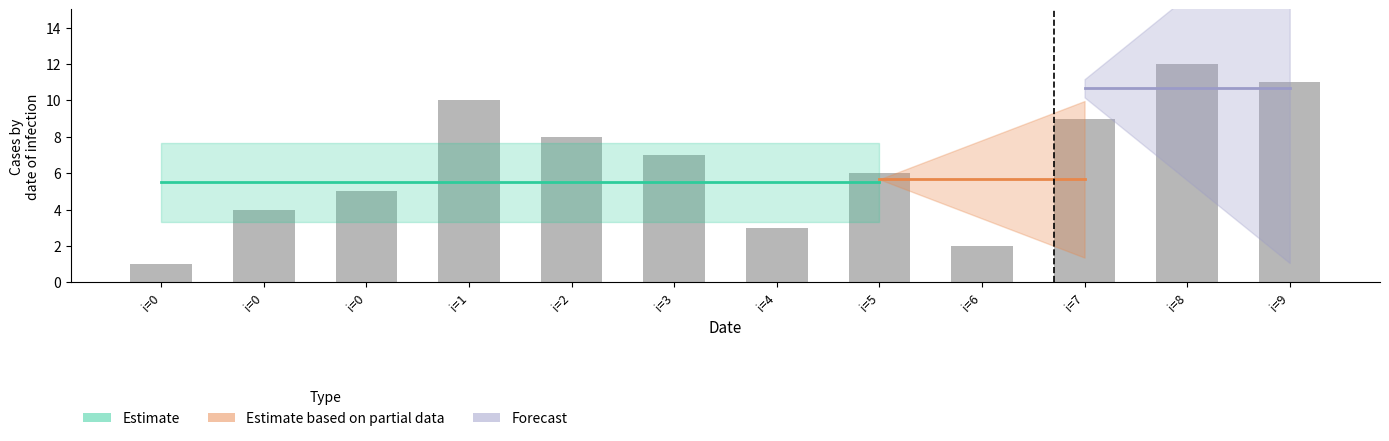

How many bars are there in total?

12